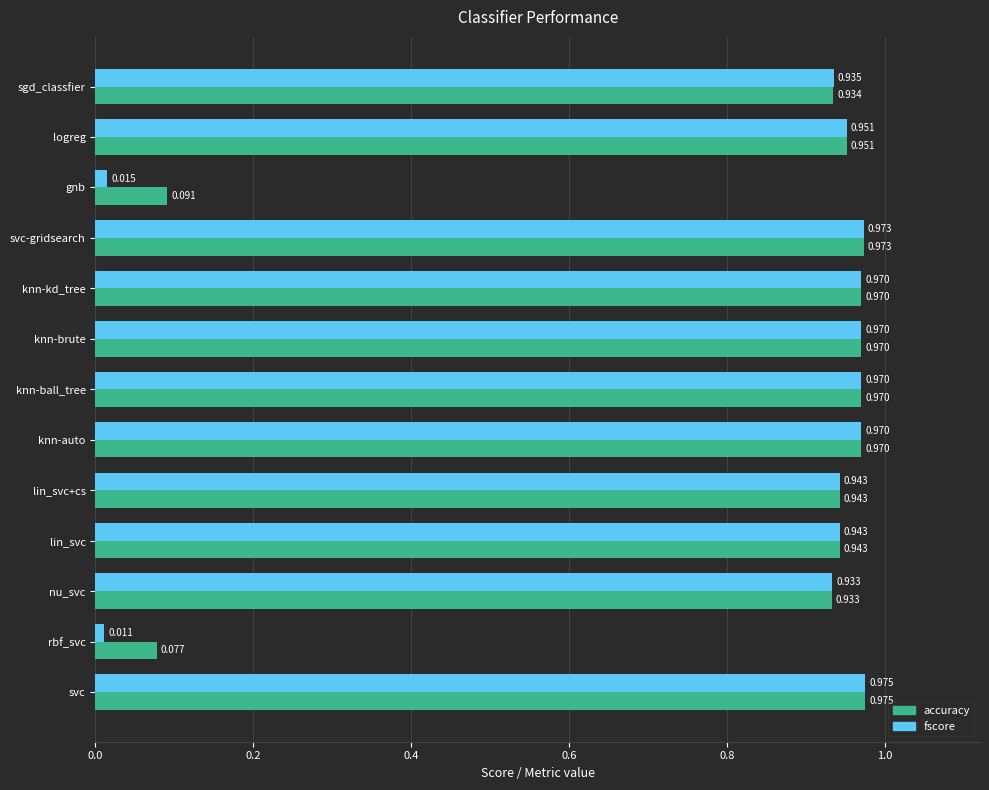

List the series in order of their overall mean, lowest first.

fscore, accuracy